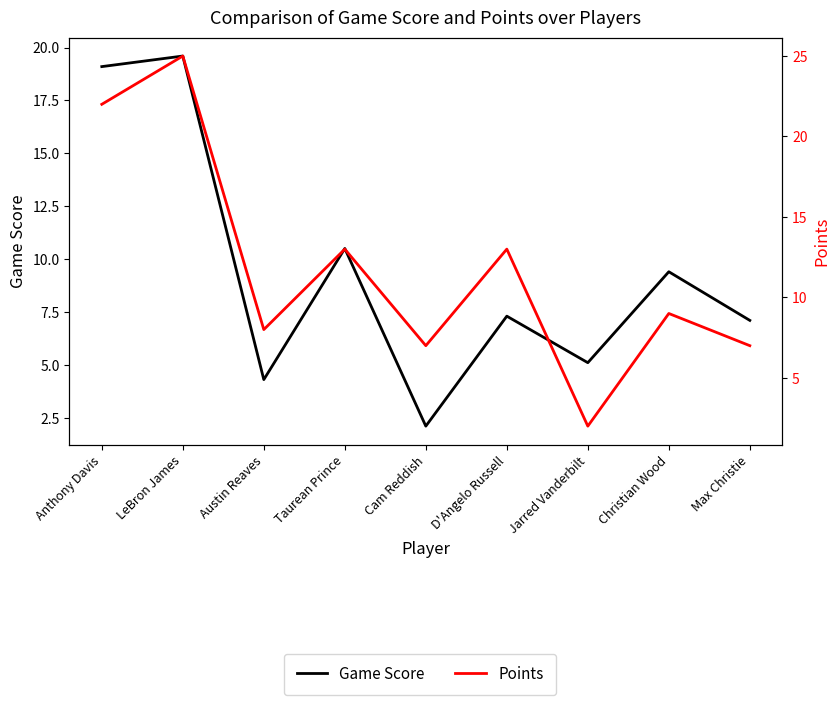

Reading left to right, list all the values displayed in this chart.

Game Score: Anthony Davis=19.1	LeBron James=19.6	Austin Reaves=4.3	Taurean Prince=10.5	Cam Reddish=2.1	D'Angelo Russell=7.3	Jarred Vanderbilt=5.1	Christian Wood=9.4	Max Christie=7.1
Points: Anthony Davis=22.0	LeBron James=25.0	Austin Reaves=8.0	Taurean Prince=13.0	Cam Reddish=7.0	D'Angelo Russell=13.0	Jarred Vanderbilt=2.0	Christian Wood=9.0	Max Christie=7.0